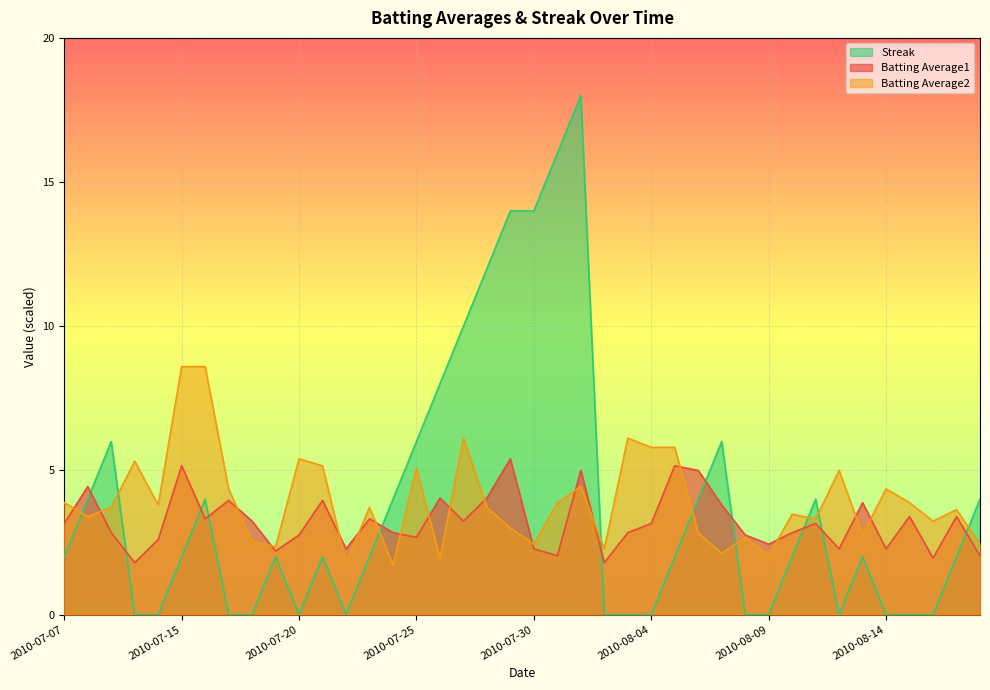

Rank the series by their maximum value, from lowest to highest.

Batting Average1, Batting Average2, Streak